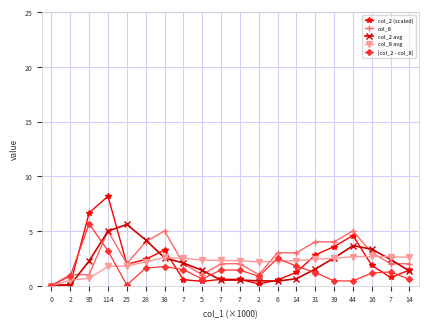

Does the chart have visible grid lines?

Yes